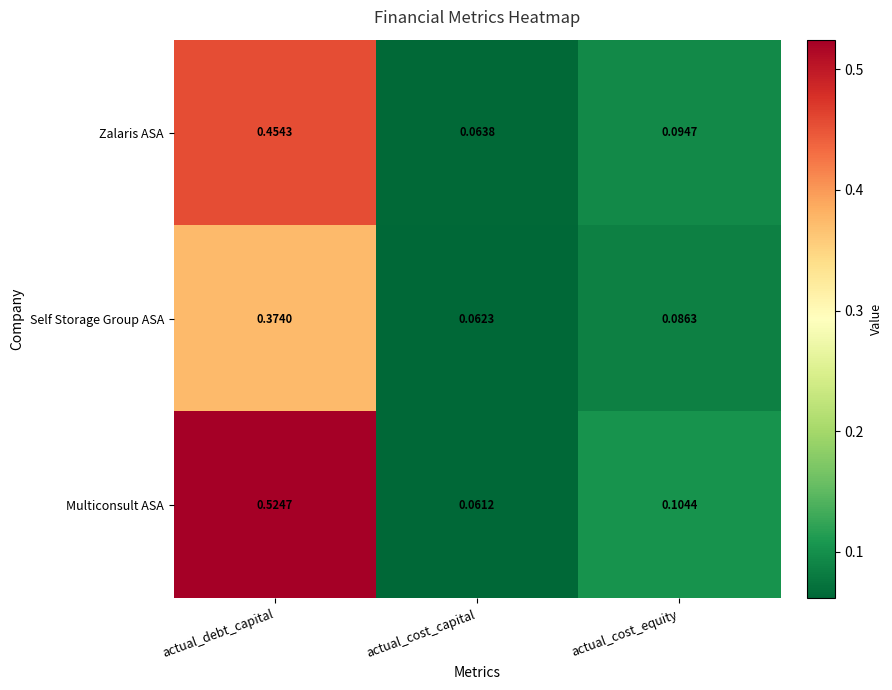

Count the number of data series in this chart.

3